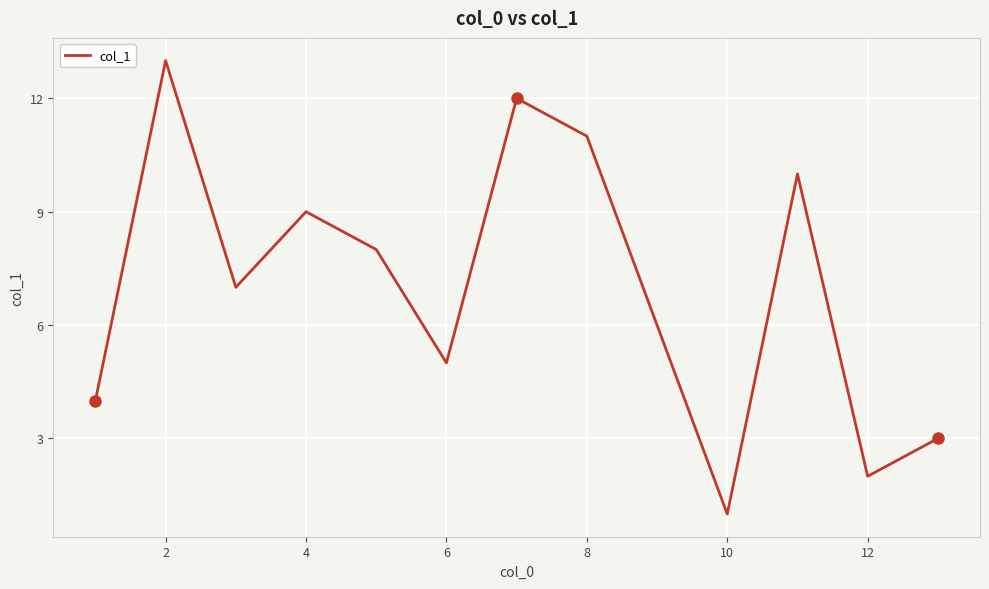

What is the greatest value displayed?

13